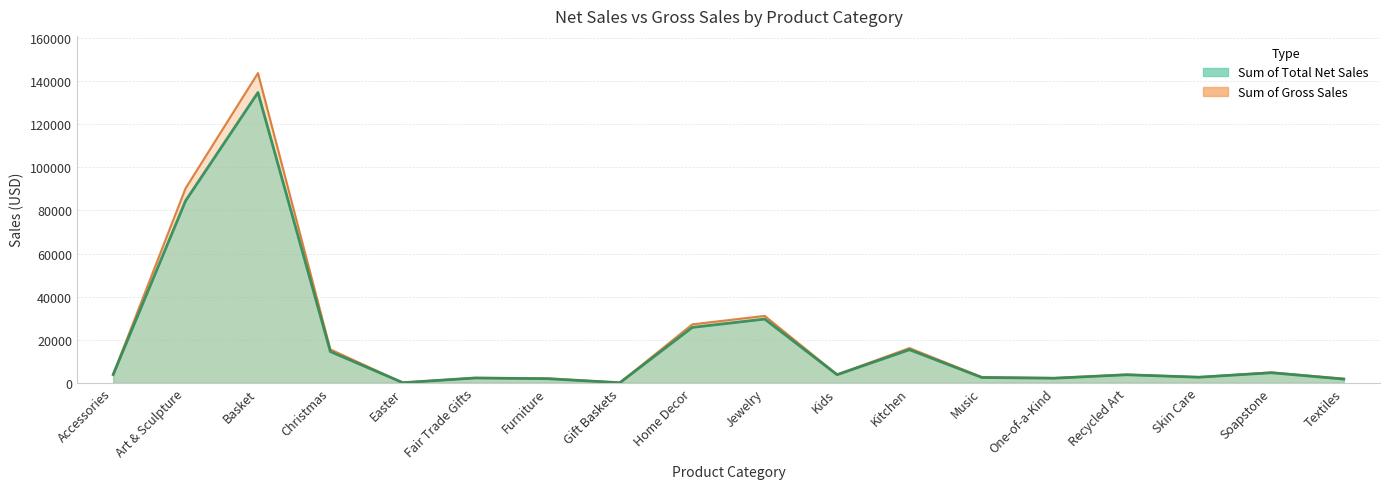

What is the minimum value for Sum of Total Net Sales?

19.5